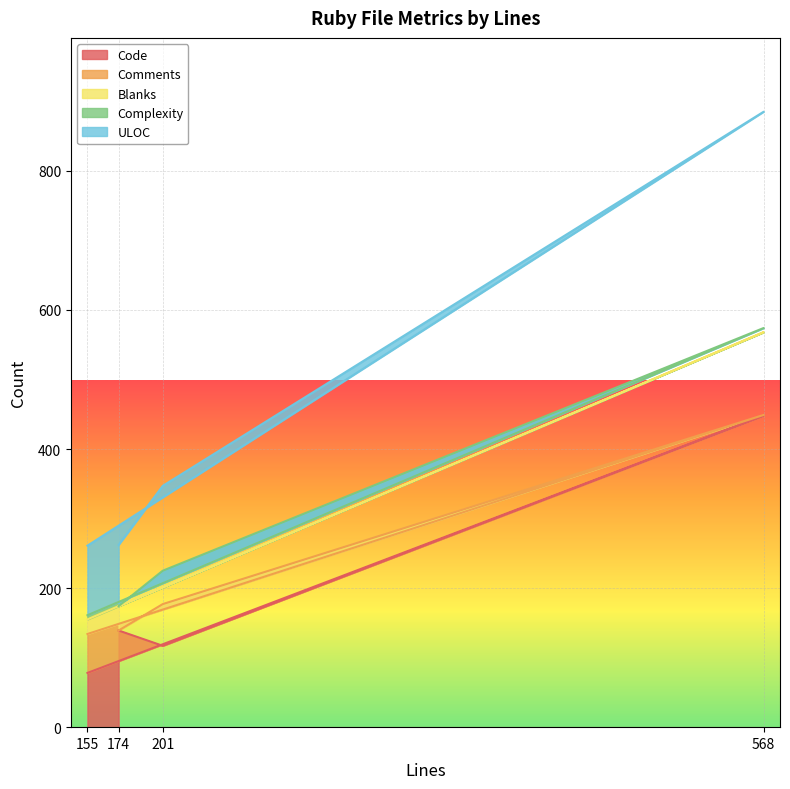

Is the value of Code at 568 greater than the value of ULOC at 201?

Yes